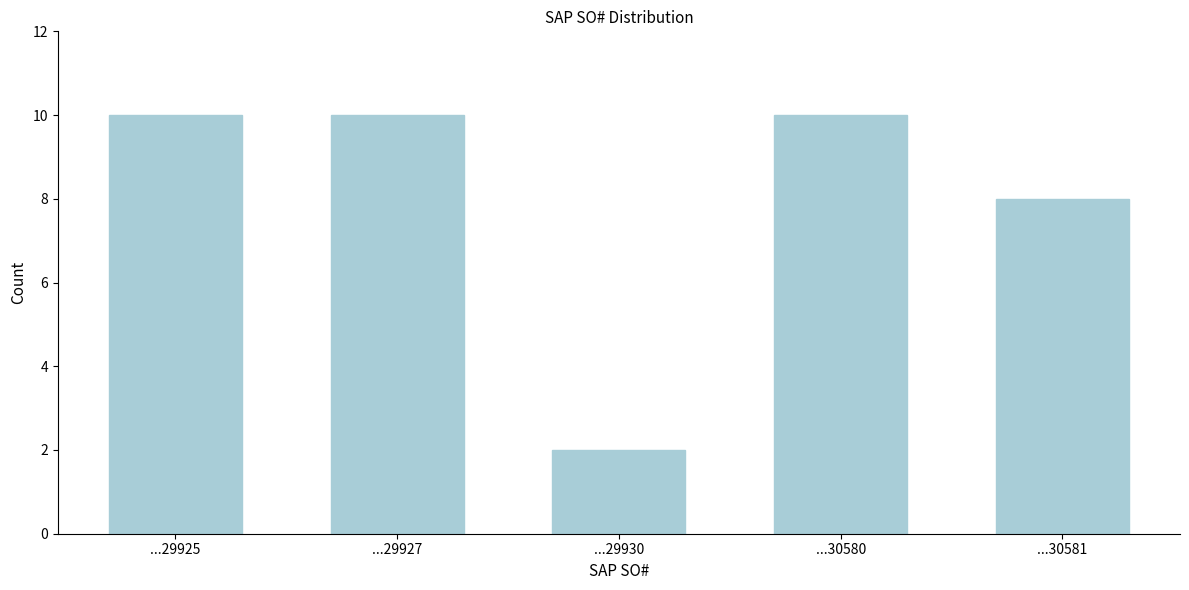

Reading left to right, transcribe all the data shown in this chart.

...29925=10	...29927=10	...29930=2	...30580=10	...30581=8